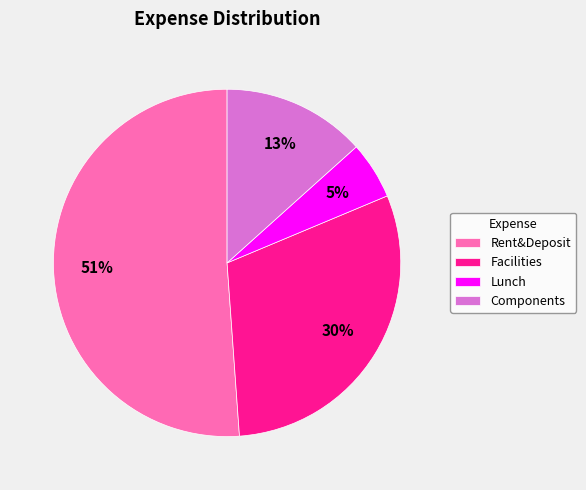

True or false: Lunch accounts for 5% of the total.

True